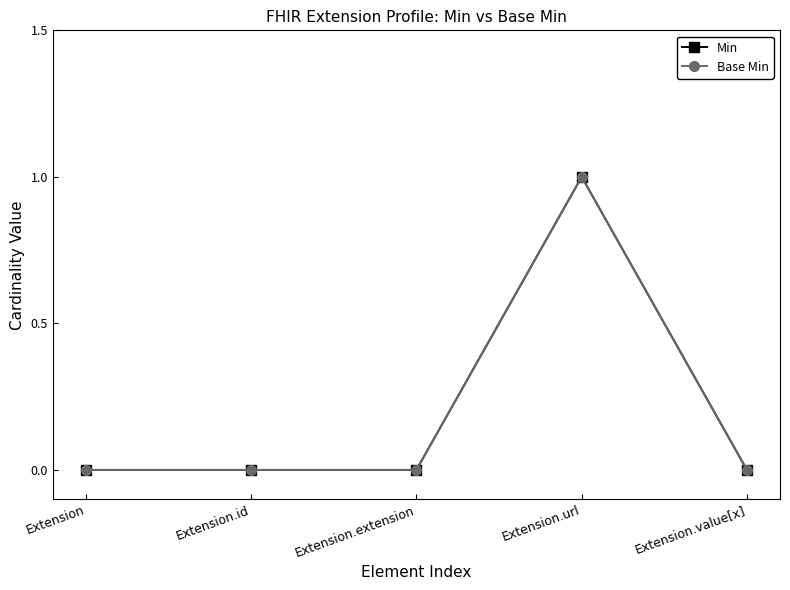

Where is the first local maximum for Min?

Extension.url